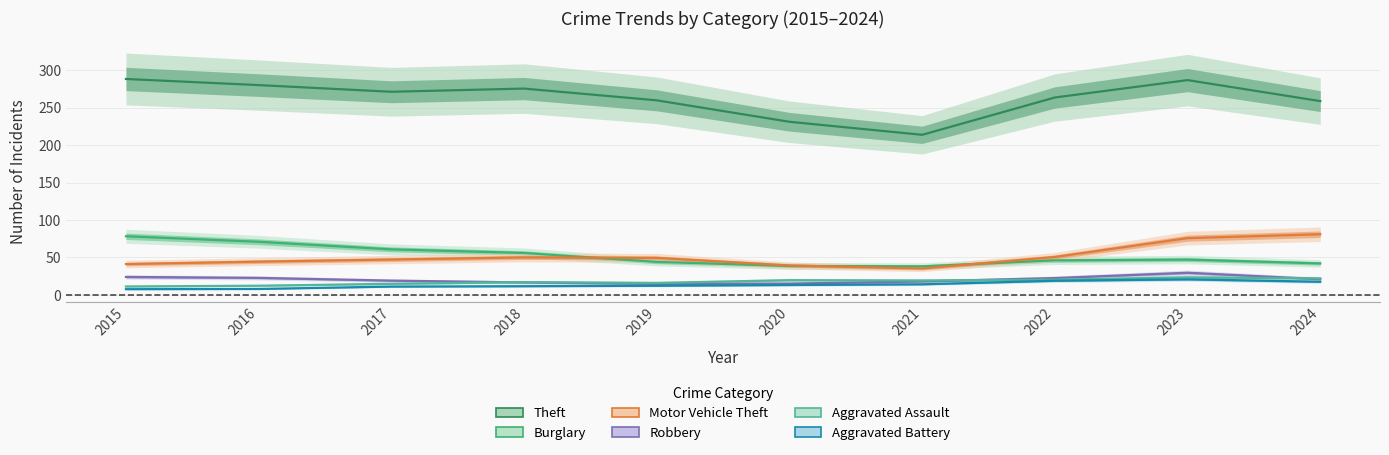

The value of Robbery at 2017 is 19.0. True or false?

True